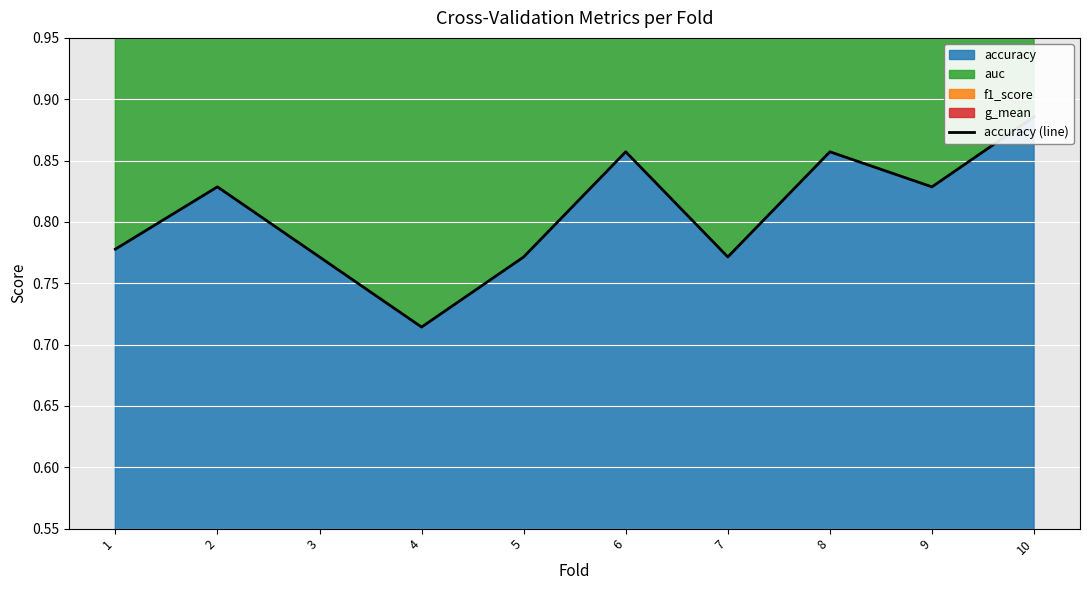

Which category has the highest value across all series?

10